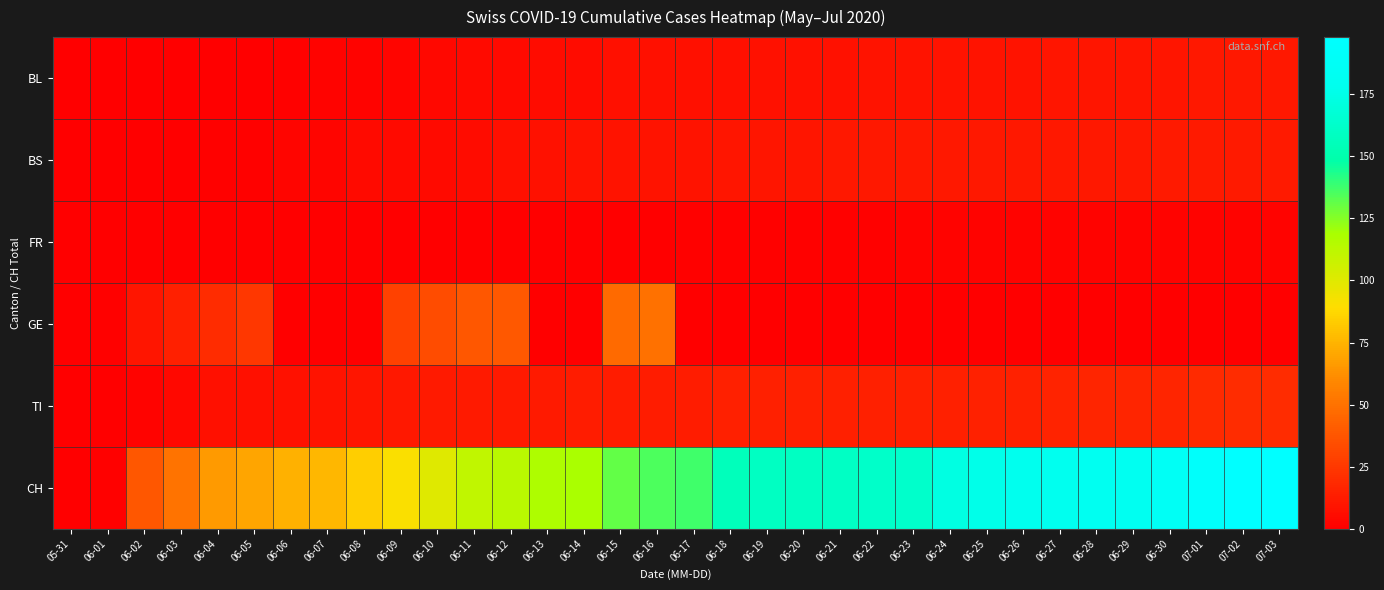

Reading left to right, what are all the values shown in this chart?

BL: 05-31=0	06-01=0	06-02=0	06-03=0	06-04=0	06-05=0	06-06=1	06-07=2	06-08=2	06-09=3	06-10=4	06-11=5	06-12=5	06-13=6	06-14=6	06-15=7	06-16=7	06-17=7	06-18=7	06-19=8	06-20=8	06-21=8	06-22=9	06-23=9	06-24=9	06-25=9	06-26=9	06-27=10	06-28=10	06-29=10	06-30=10	07-01=11	07-02=11	07-03=11
BS: 05-31=0	06-01=0	06-02=0	06-03=0	06-04=1	06-05=1	06-06=3	06-07=3	06-08=5	06-09=5	06-10=5	06-11=6	06-12=7	06-13=8	06-14=9	06-15=9	06-16=9	06-17=9	06-18=10	06-19=10	06-20=10	06-21=11	06-22=11	06-23=11	06-24=11	06-25=11	06-26=11	06-27=11	06-28=11	06-29=11	06-30=12	07-01=12	07-02=12	07-03=12
FR: 05-31=0	06-01=0	06-02=0	06-03=0	06-04=0	06-05=0	06-06=0	06-07=0	06-08=0	06-09=0	06-10=0	06-11=0	06-12=0	06-13=0	06-14=0	06-15=0	06-16=0	06-17=1	06-18=1	06-19=1	06-20=1	06-21=1	06-22=1	06-23=2	06-24=2	06-25=2	06-26=2	06-27=2	06-28=2	06-29=2	06-30=2	07-01=2	07-02=2	07-03=2
GE: 05-31=0	06-01=1	06-02=10	06-03=14	06-04=20	06-05=24	06-06=0	06-07=0	06-08=0	06-09=29	06-10=34	06-11=38	06-12=39	06-13=0	06-14=0	06-15=47	06-16=50	06-17=0	06-18=0	06-19=0	06-20=0	06-21=0	06-22=0	06-23=0	06-24=0	06-25=0	06-26=0	06-27=0	06-28=0	06-29=0	06-30=0	07-01=0	07-02=0	07-03=0
TI: 05-31=0	06-01=0	06-02=2	06-03=4	06-04=7	06-05=7	06-06=8	06-07=9	06-08=10	06-09=11	06-10=12	06-11=12	06-12=12	06-13=12	06-14=13	06-15=13	06-16=13	06-17=13	06-18=14	06-19=14	06-20=14	06-21=14	06-22=14	06-23=14	06-24=14	06-25=15	06-26=15	06-27=16	06-28=17	06-29=17	06-30=17	07-01=19	07-02=20	07-03=20
CH: 05-31=0	06-01=1	06-02=38	06-03=51	06-04=66	06-05=70	06-06=74	06-07=76	06-08=84	06-09=91	06-10=100	06-11=111	06-12=113	06-13=117	06-14=119	06-15=131	06-16=135	06-17=137	06-18=156	06-19=159	06-20=159	06-21=160	06-22=162	06-23=163	06-24=173	06-25=176	06-26=178	06-27=180	06-28=181	06-29=182	06-30=186	07-01=194	07-02=198	07-03=198